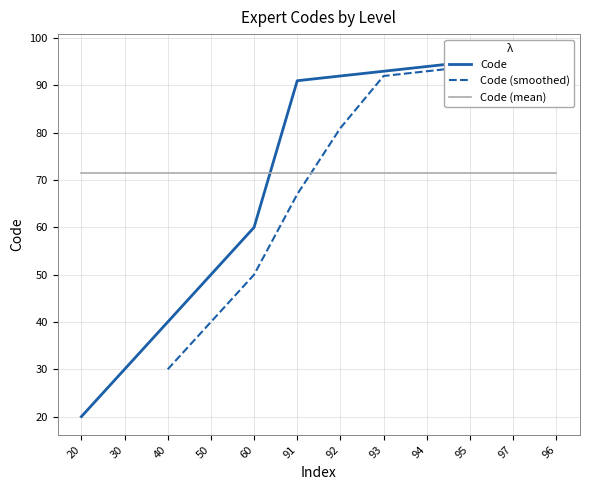

Reading left to right, extract all data points from this chart.

20=20	30=30	40=40	50=50	60=60	91=91	92=92	93=93	94=94	95=95	97=97	96=96